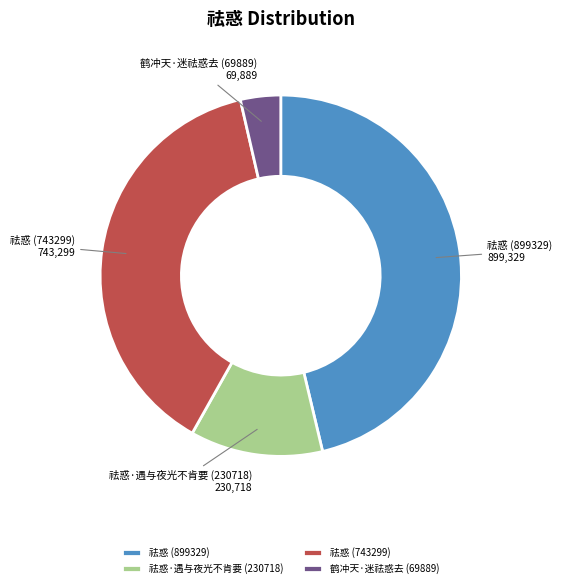

Approximately how many times larger is the value at 祛惑 (899329) compared to 祛惑 (743299)?

1.2